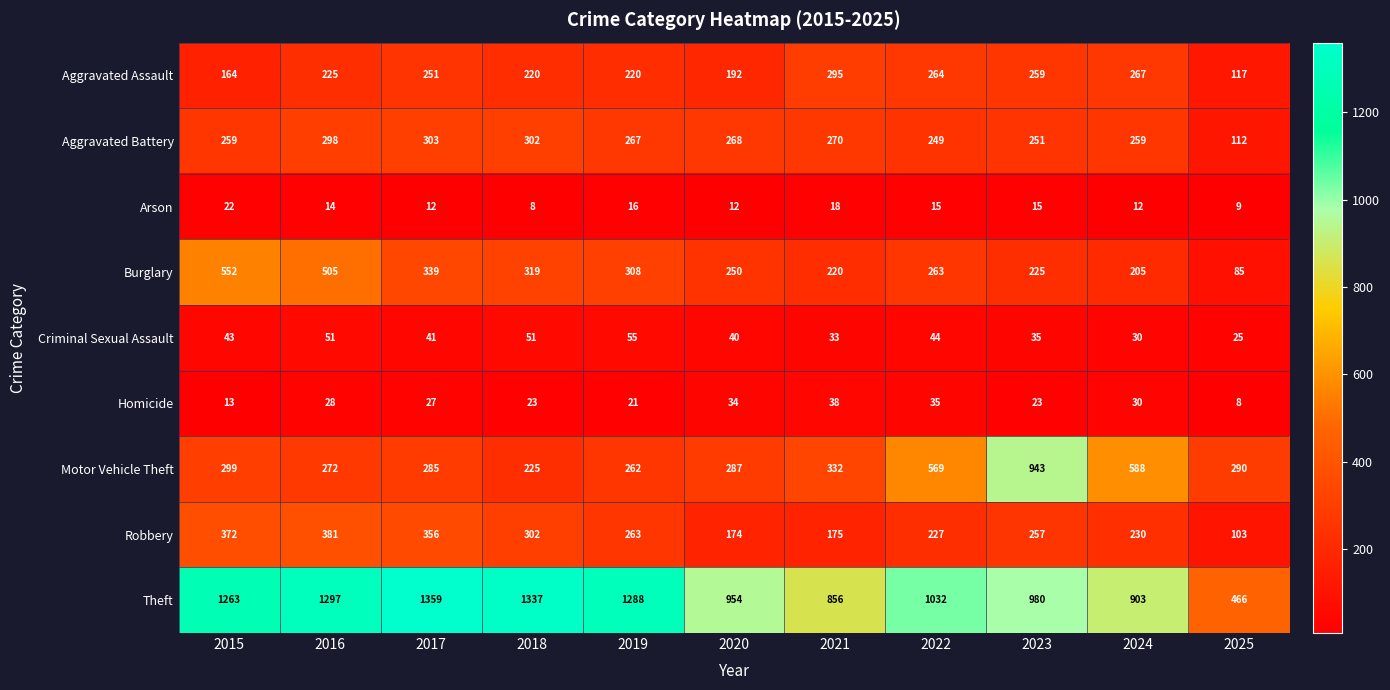

Count the number of data series in this chart.

9